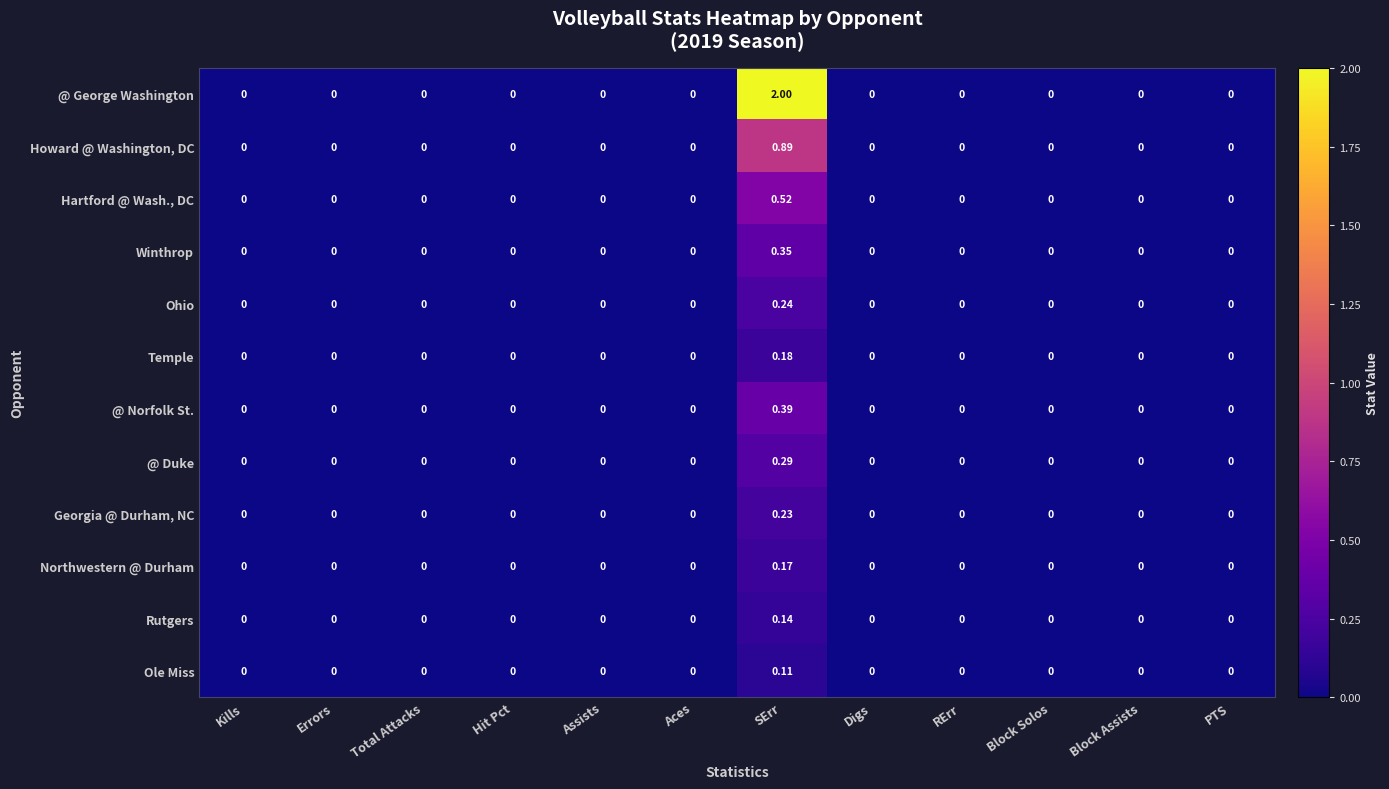

Which series has the largest range (max minus min)?

@ George Washington